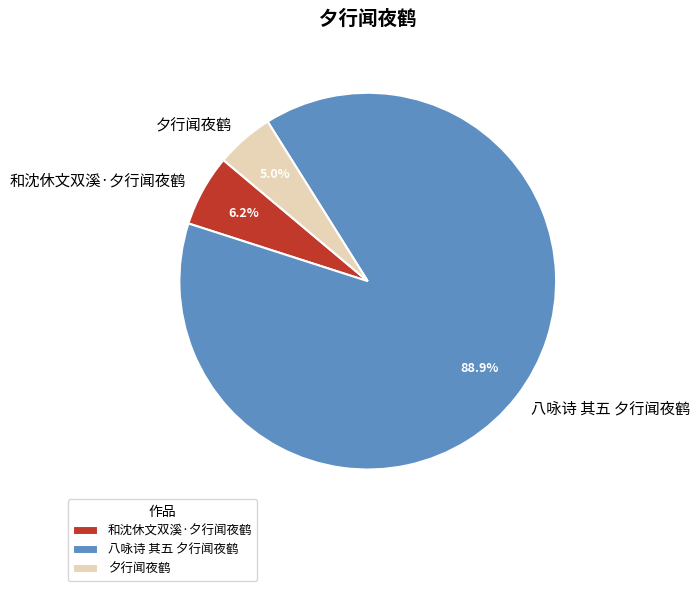

Rank the categories by value from lowest to highest.

夕行闻夜鹤, 和沈休文双溪·夕行闻夜鹤, 八咏诗 其五 夕行闻夜鹤